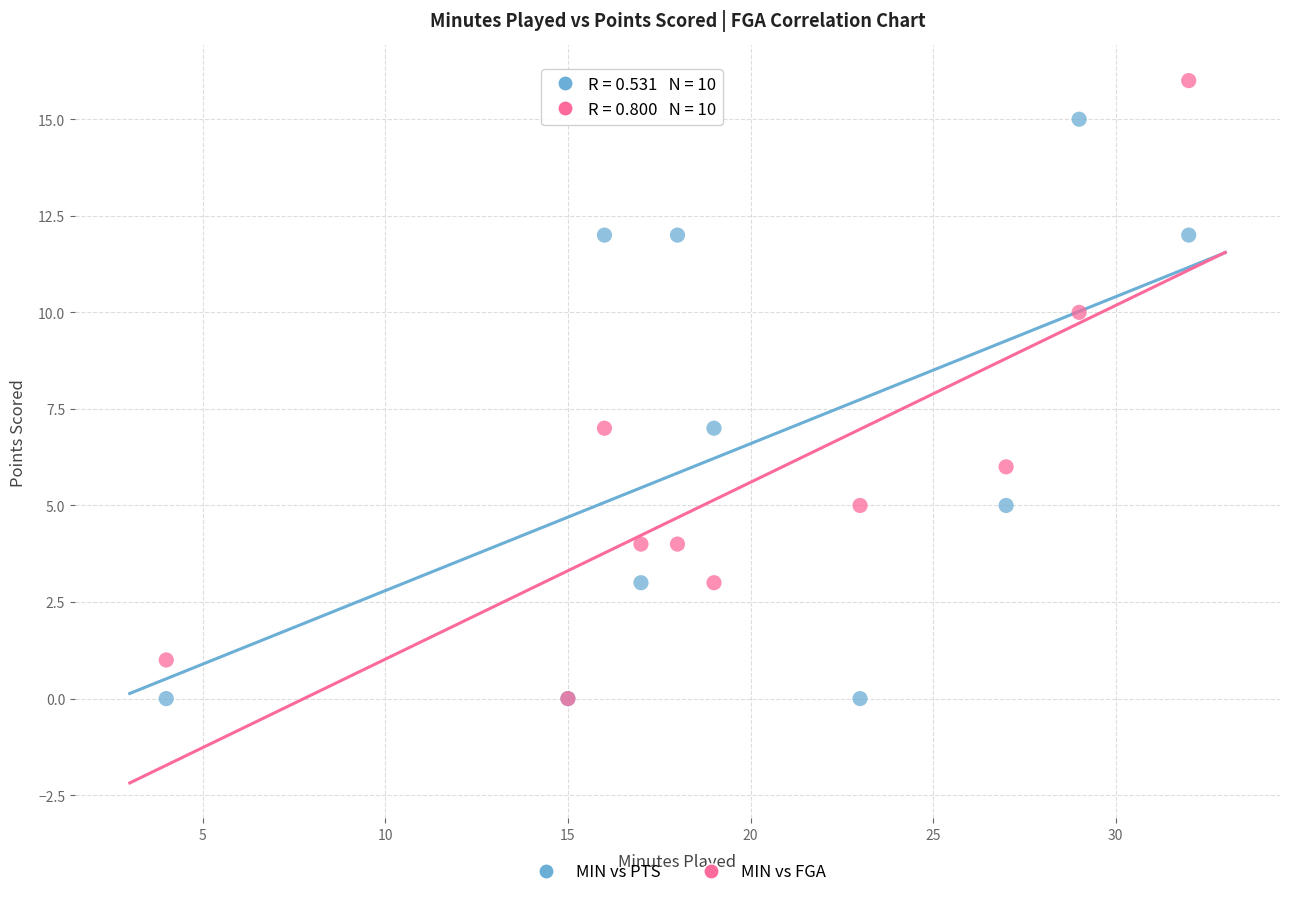

What are all the series names shown in the legend?

MIN vs PTS, MIN vs FGA